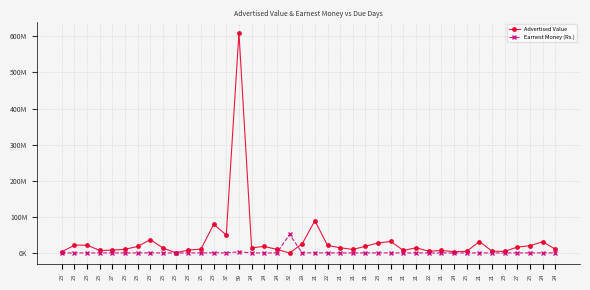

Which series has the widest spread of values?

Advertised Value